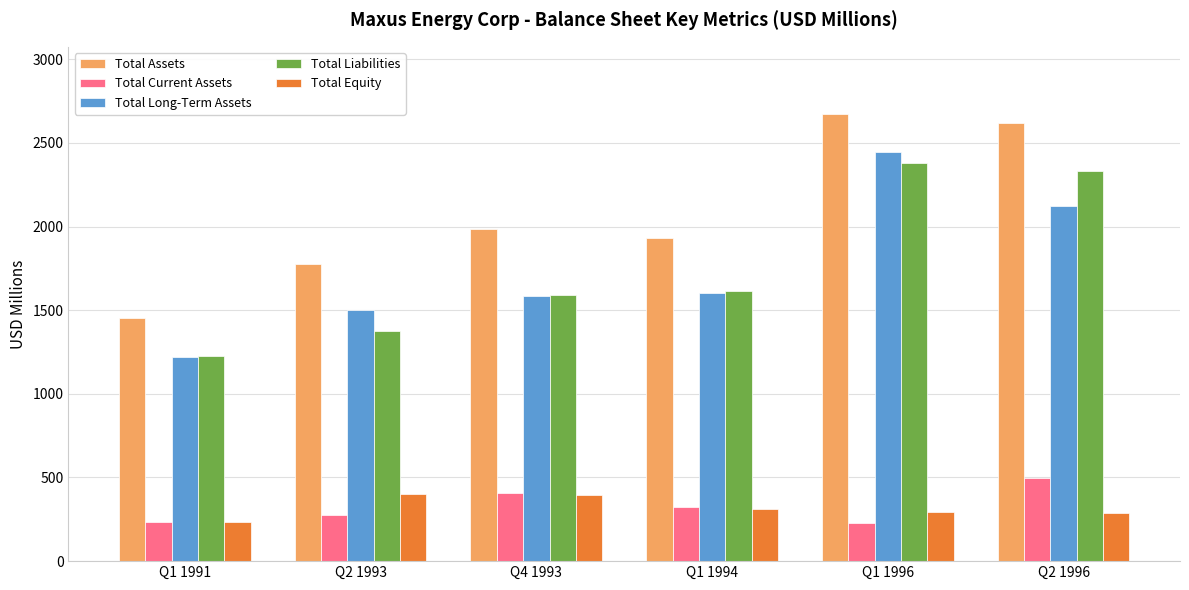

Which category has the highest value in the Total Assets series?

Q1 1996